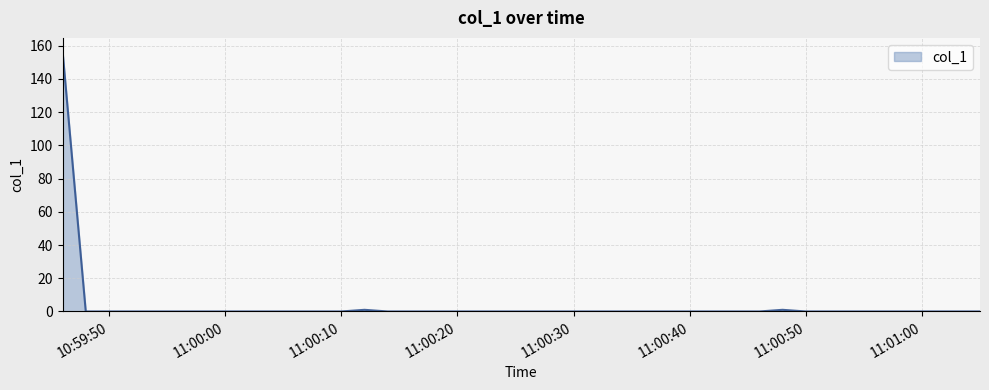

What is the average value?

4.0